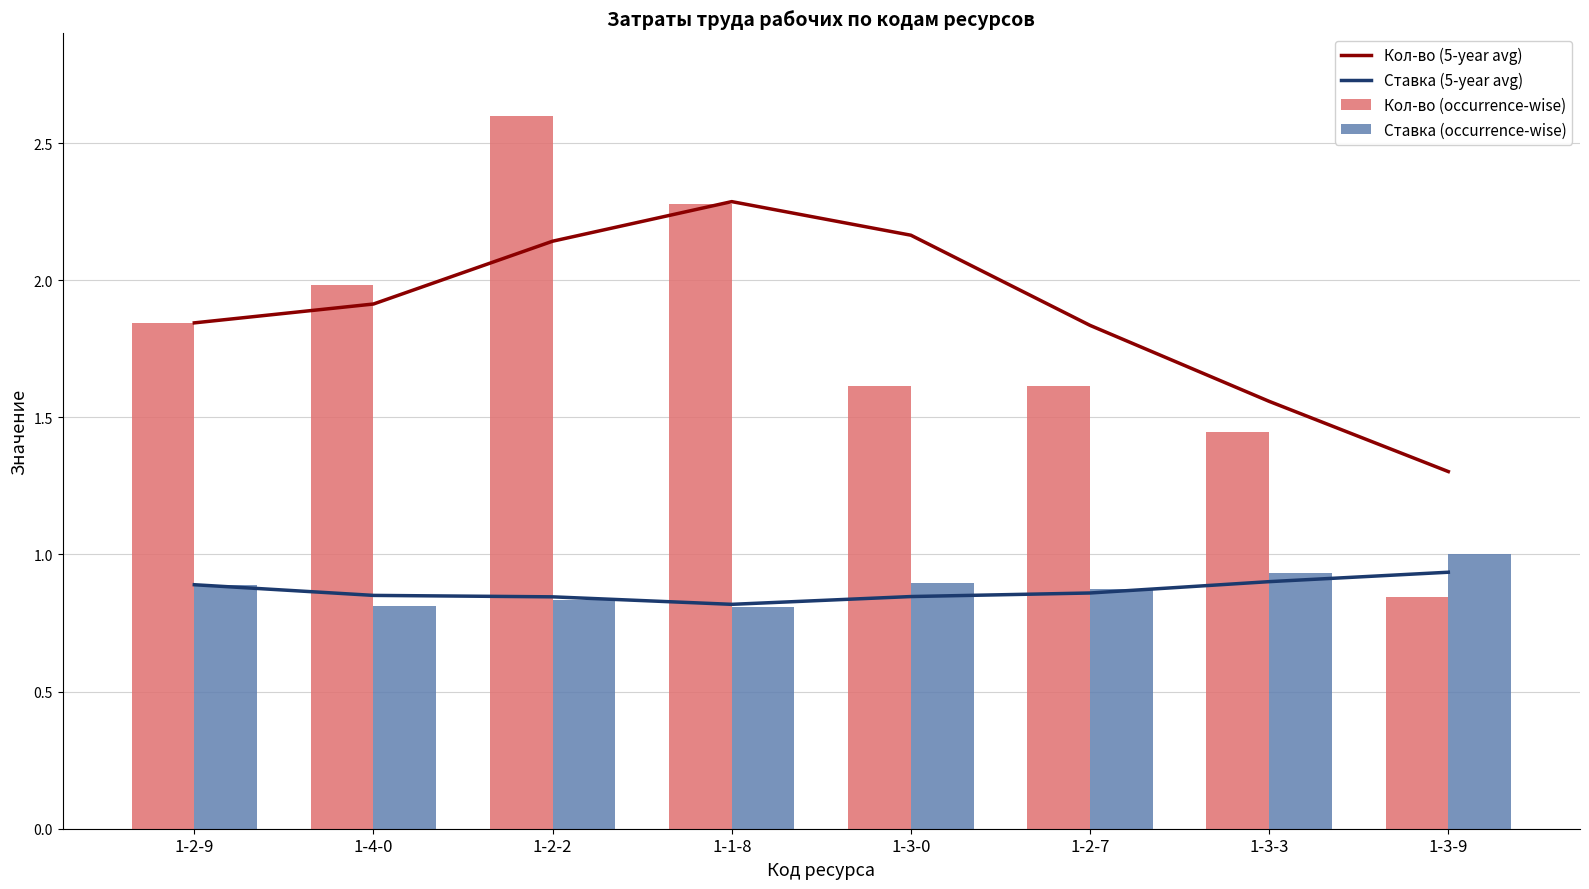

What is the value of the Ставка (5-year avg) bar at the 8th from the left?

0.9